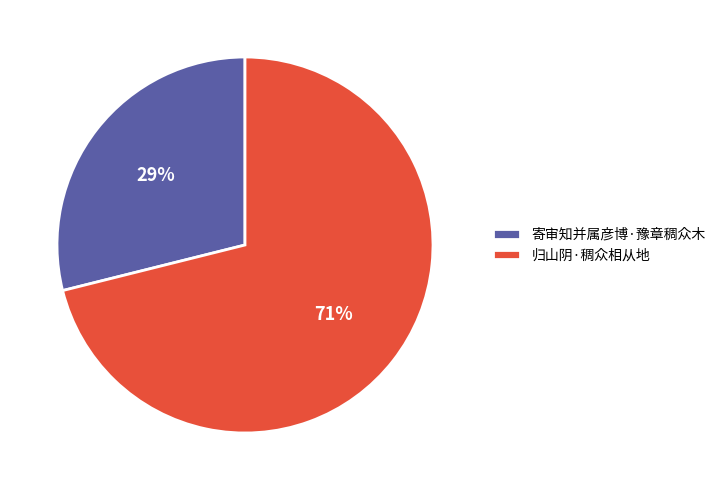

Is it true that 归山阴·稠众相从地 is 61% of the pie?

False